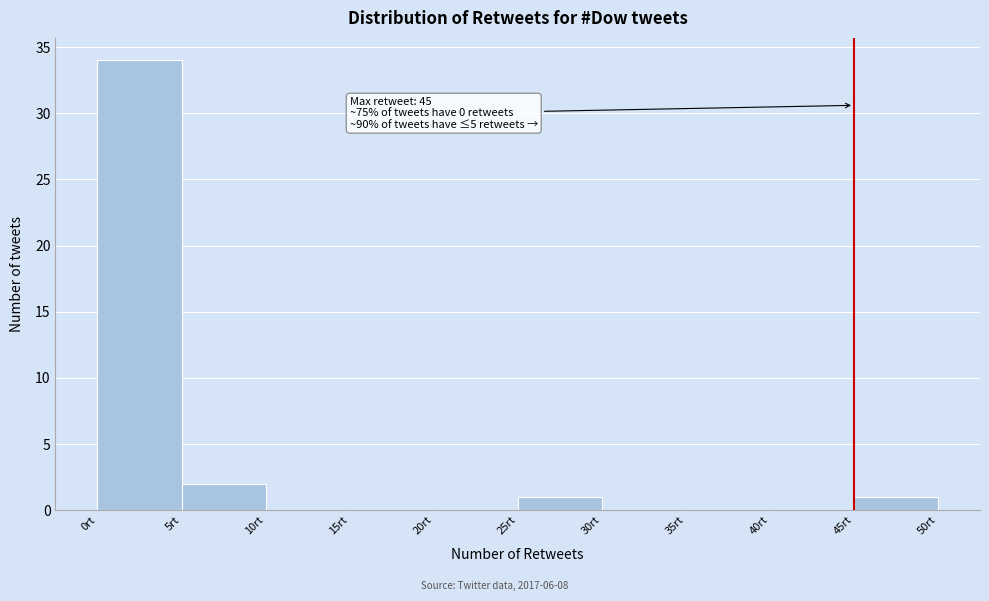

Over which range of the x-axis is the bar tallest?

0 to 5